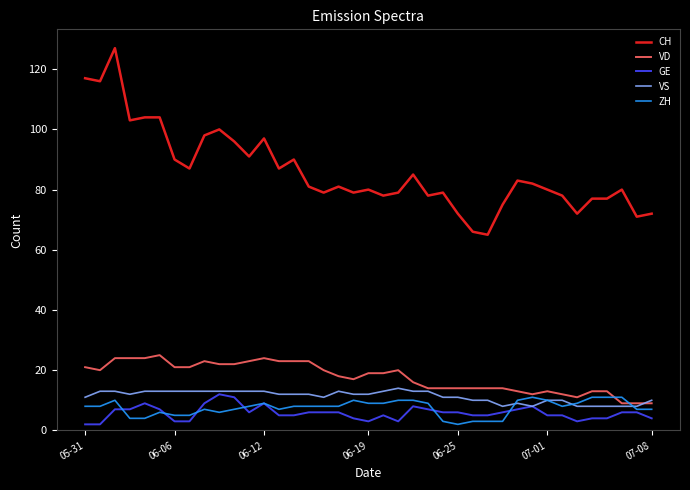

What is the greatest value displayed?

127